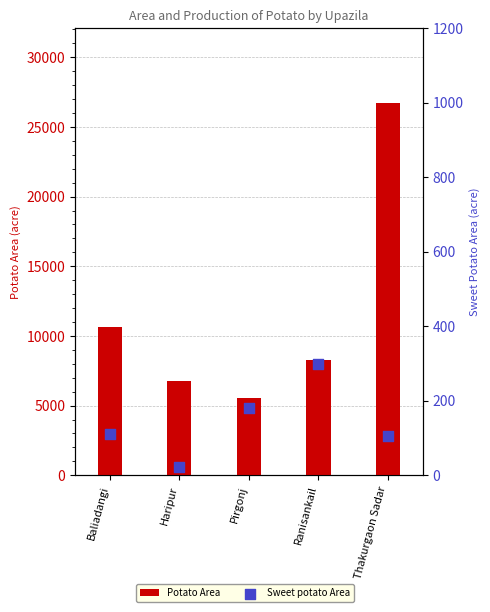

Which series has the widest spread of Y values?

Potato Area